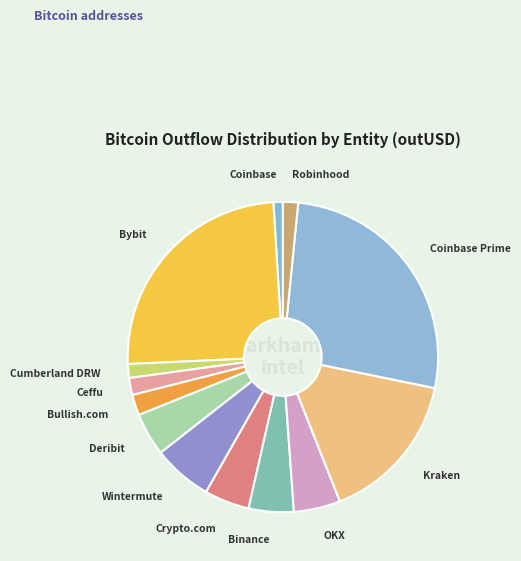

What is the largest slice in the pie chart?

Coinbase Prime